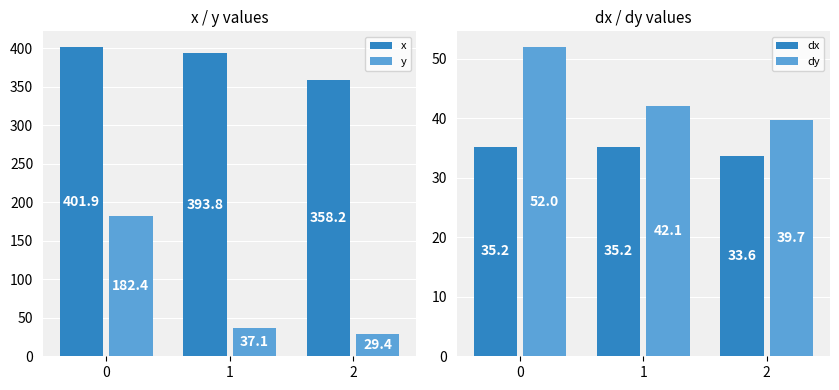

What is the sum of all dx values?

104.0